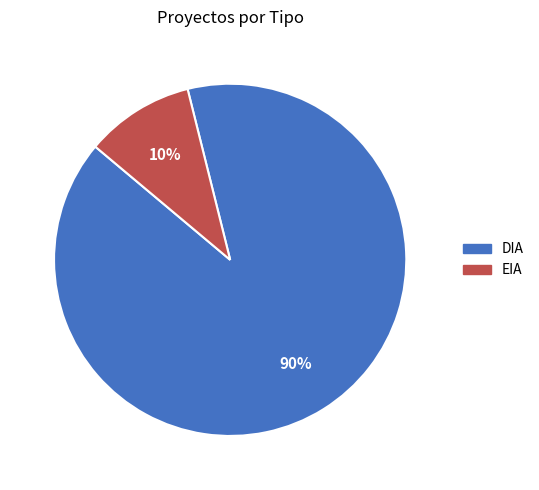

Which category has the smallest portion of the pie?

EIA